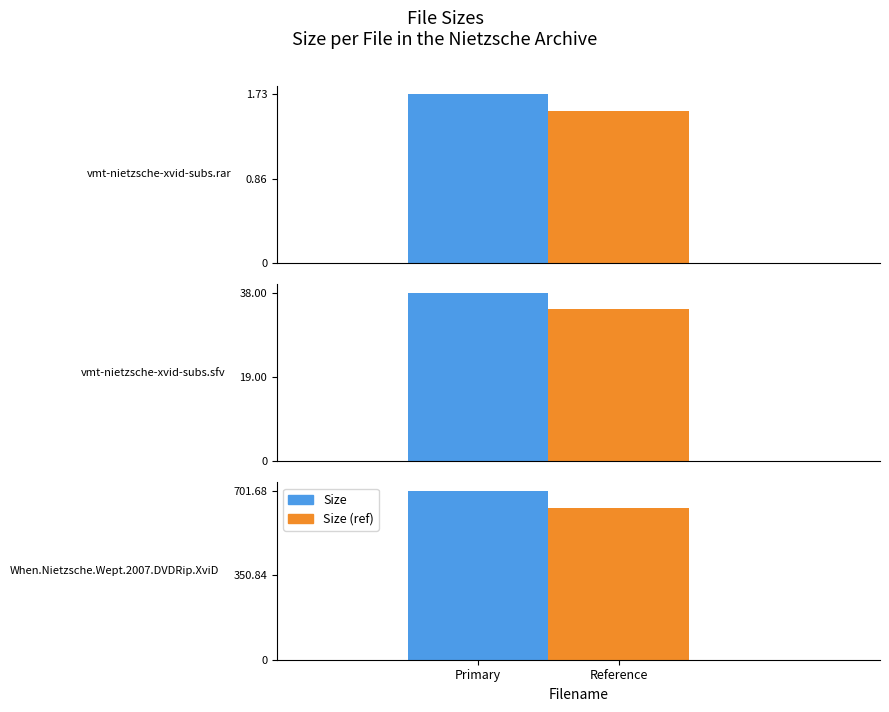

The chart shows a value of 1.7 at vmt-nietzsche-xvid-subs.rar. True or false?

True